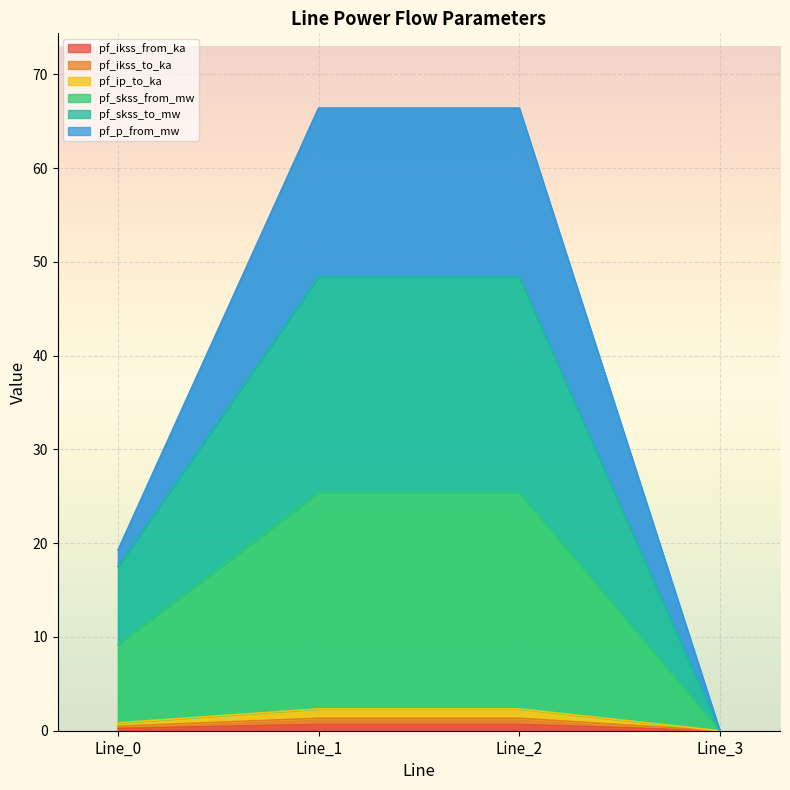

Count the number of data series in this chart.

6